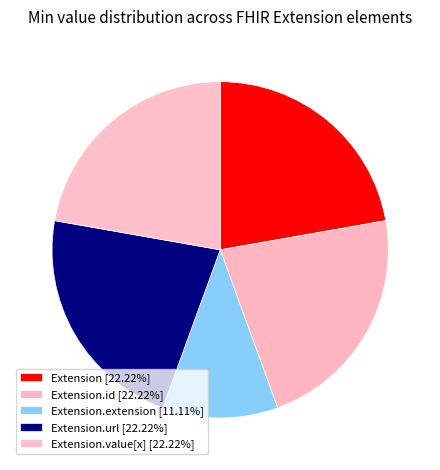

How many segments does this pie chart have?

5